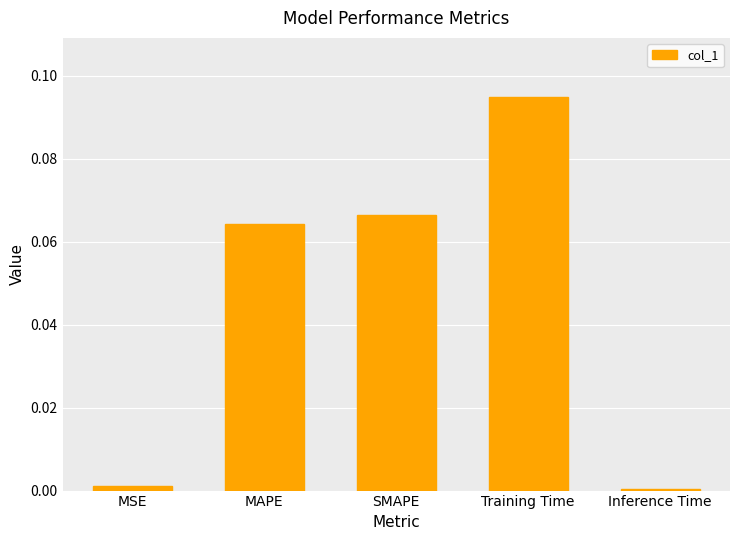

What position from the right is Inference Time?

1